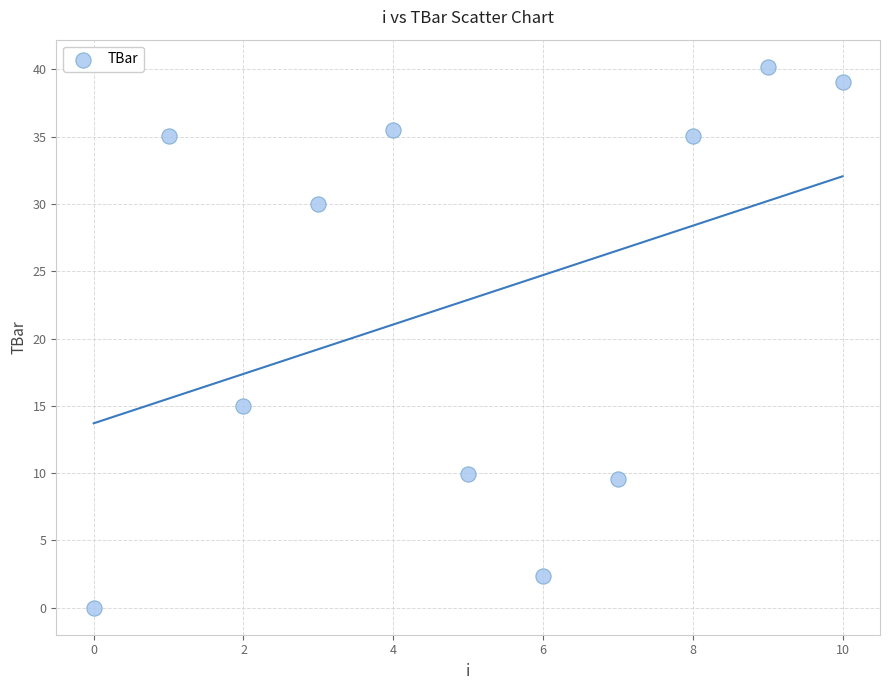

What Y value in the scatter plot is closest to 20?

15.0